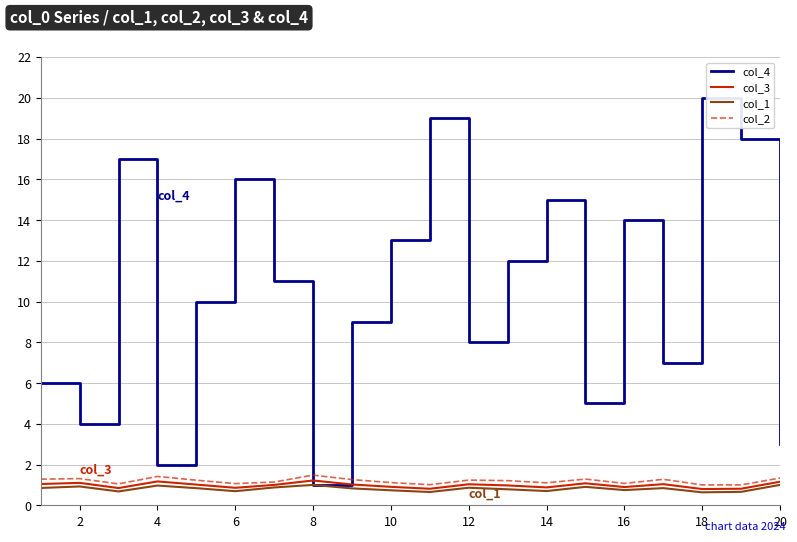

Which series has the widest spread of values?

col_4